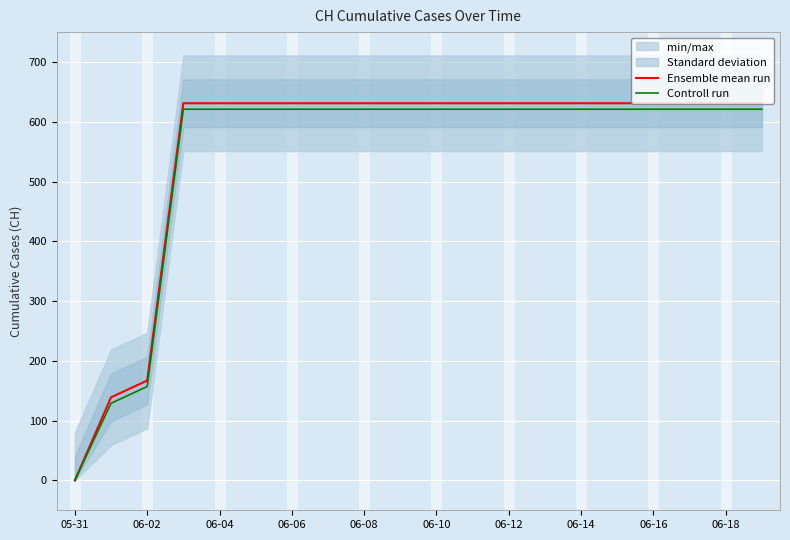

List the series in order of their overall mean, lowest first.

Controll run, Ensemble mean run